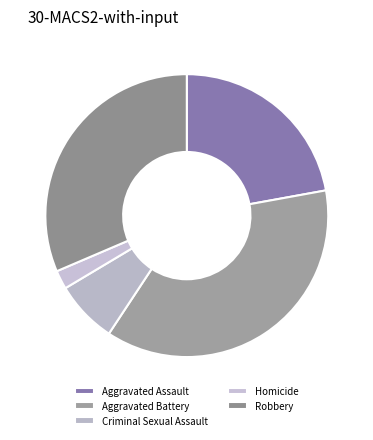

Does Aggravated Assault account for over 50% of the chart?

No